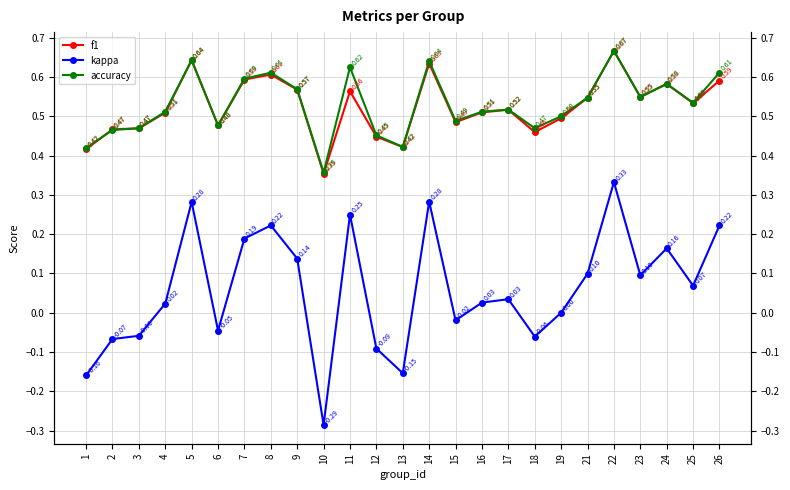

At which category does the chart reach its peak across all series?

22